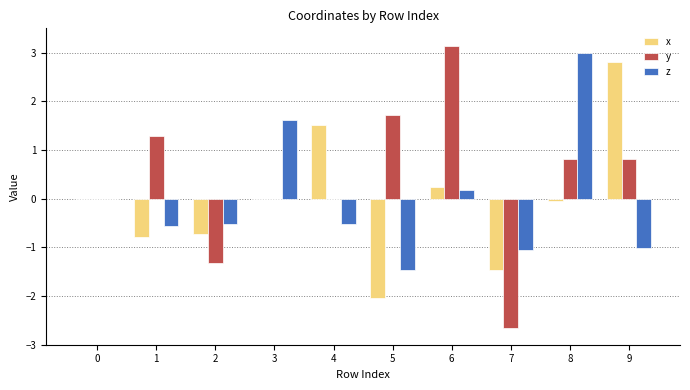

At which category does the chart reach its peak across all series?

6